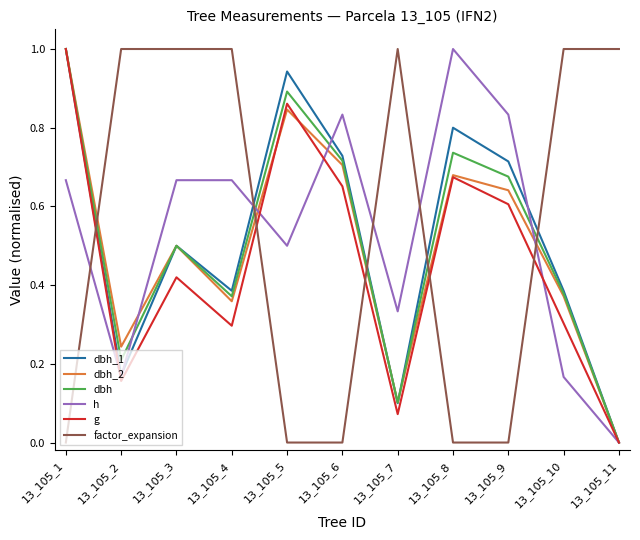

What is the maximum value shown in the chart?

1.0